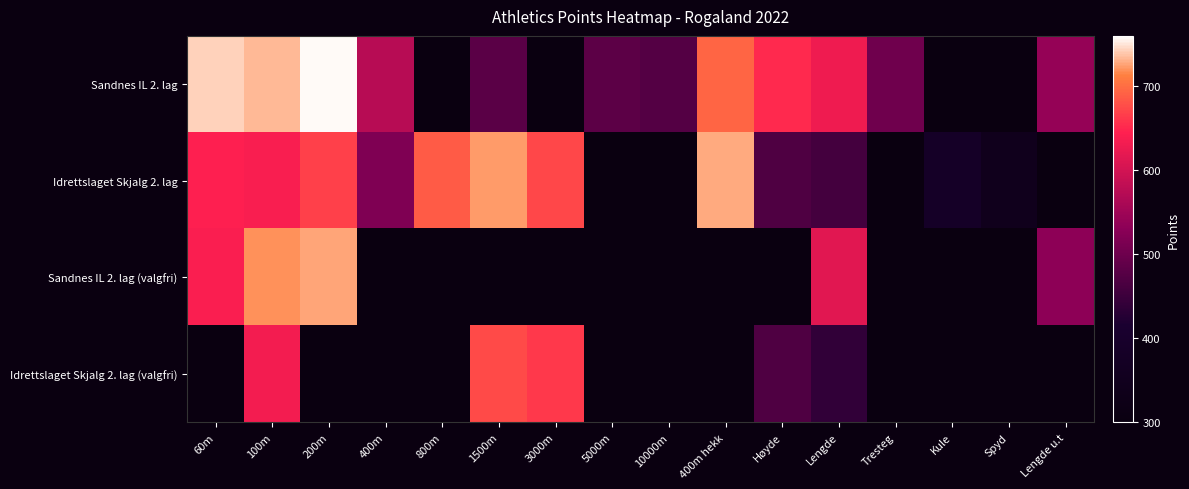

Is the value of Sandnes IL 2. lag (valgfri) at Lengde u.t greater than the value of Idrettslaget Skjalg 2. lag (valgfri) at 200m?

No